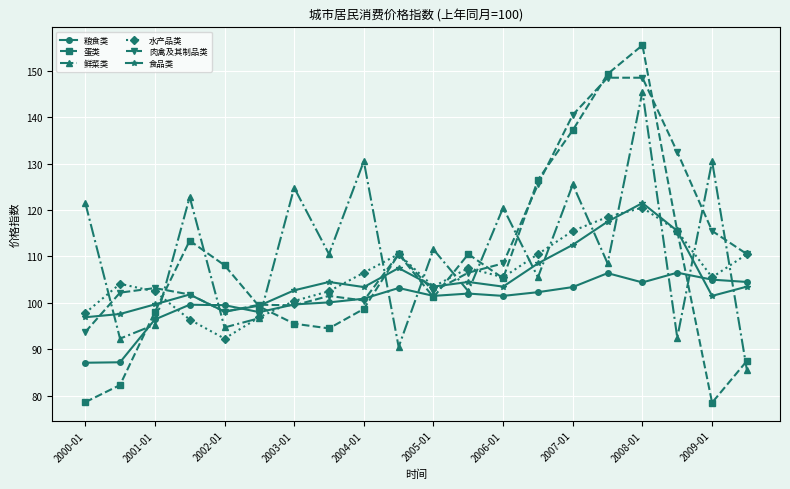

What are all the series names shown in the legend?

粮食类, 蛋类, 鲜菜类, 水产品类, 肉禽及其制品类, 食品类